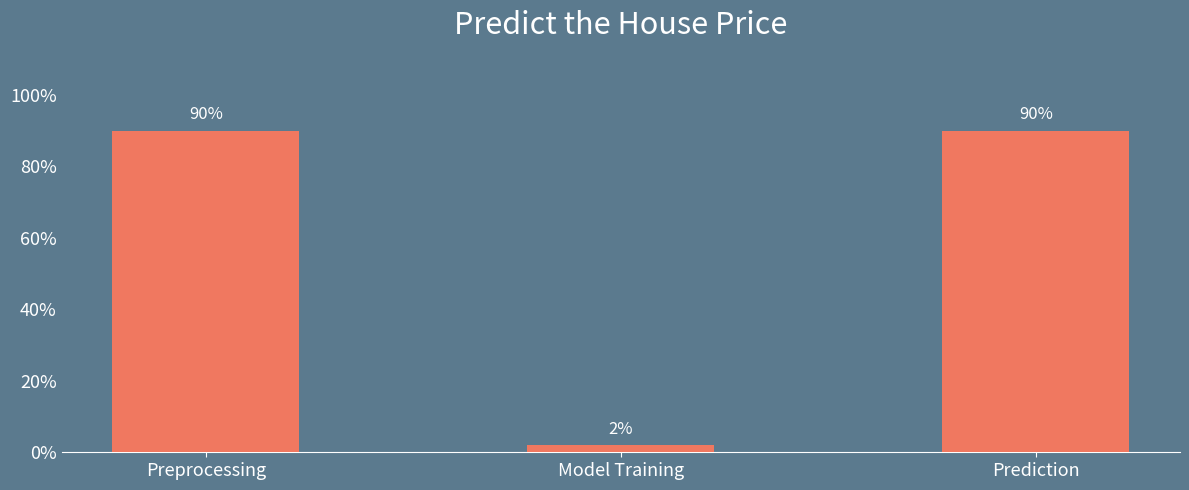

Are the bars horizontal?

No